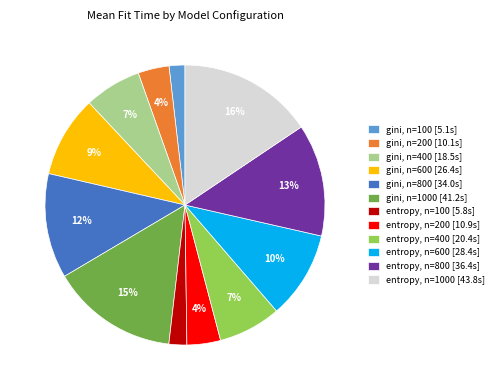

Does any single category account for the majority?

No